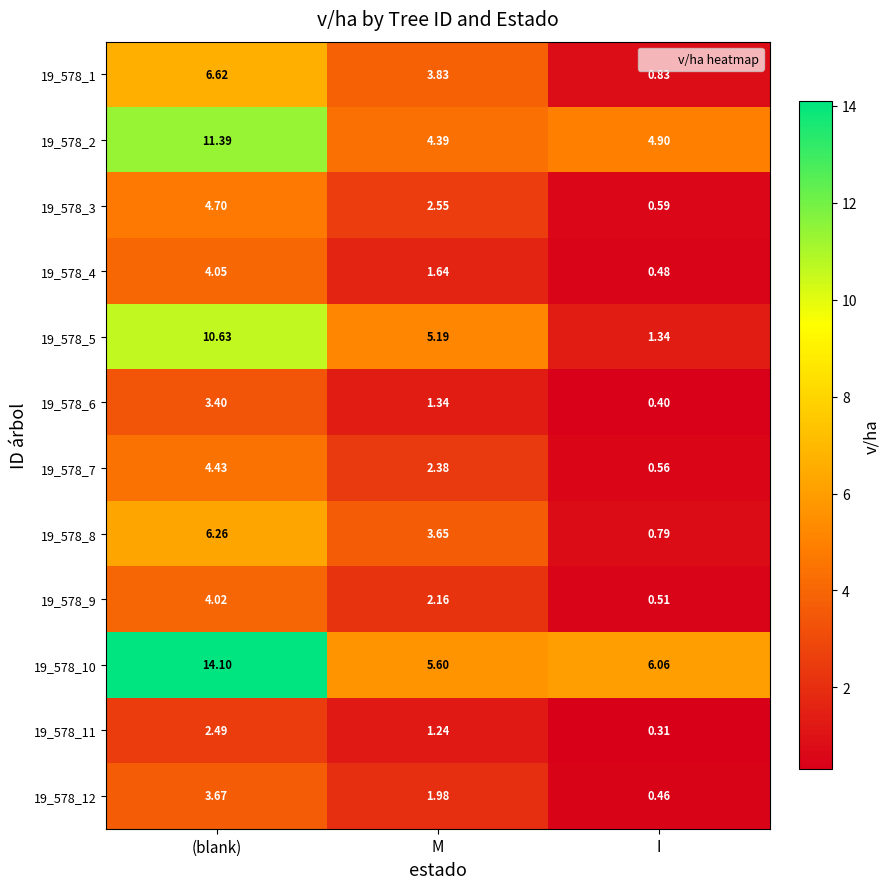

Where is 19_578_3 nearest to the value 2?

M